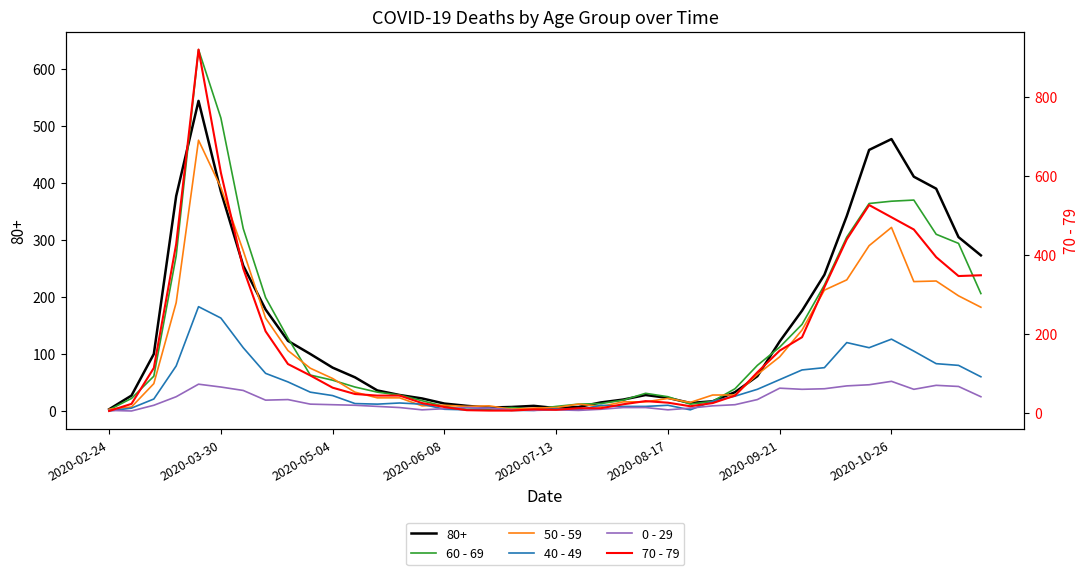

How many interior local valleys does the 60 - 69 series have?

2